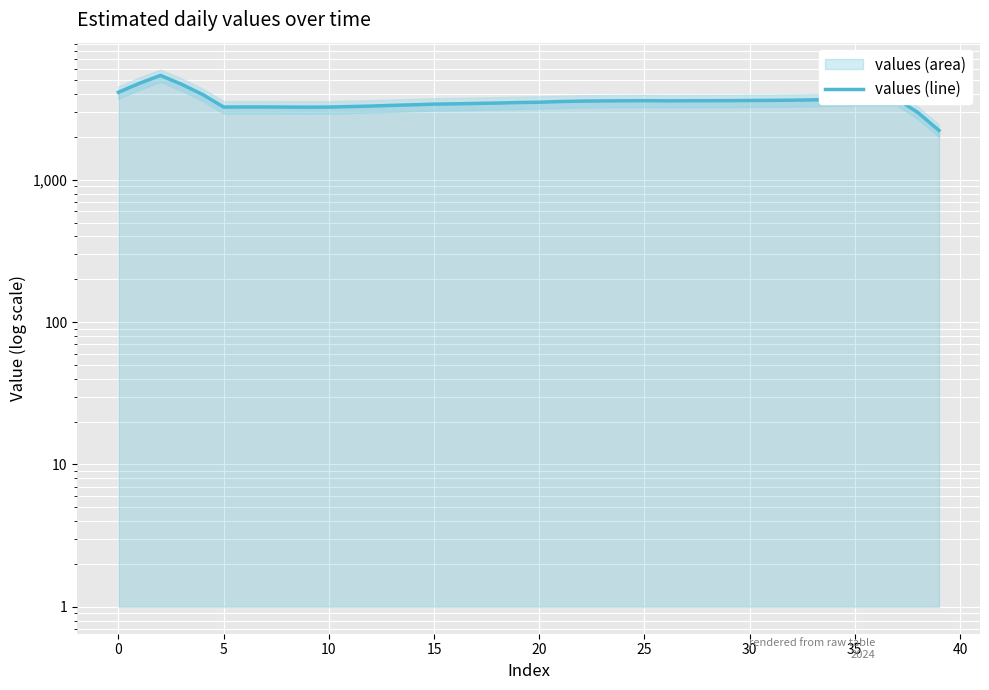

Between 11 and 38, which is larger?

11